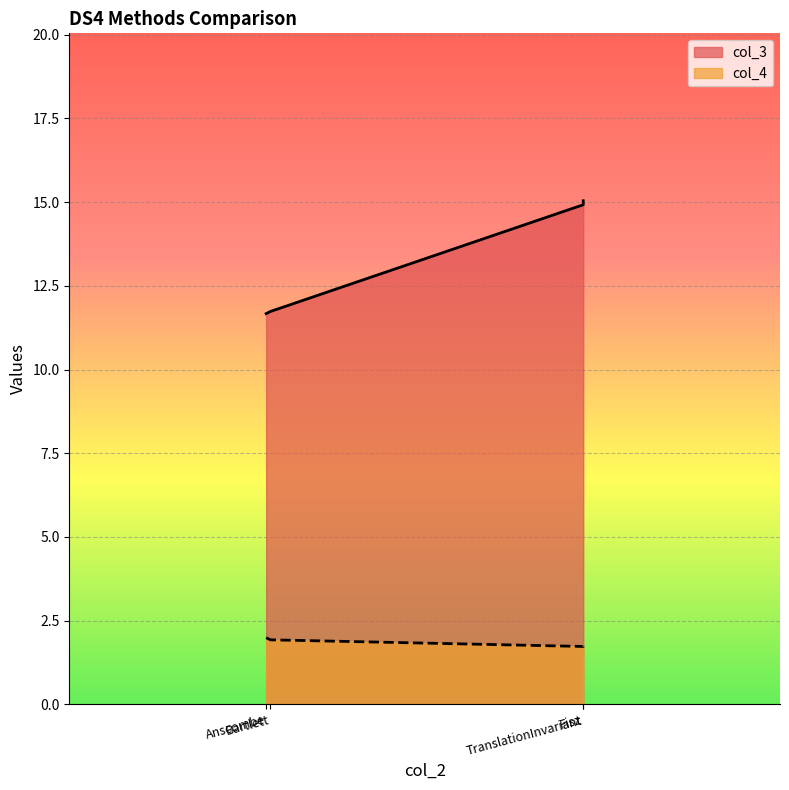

What is the greatest value displayed?

15.0